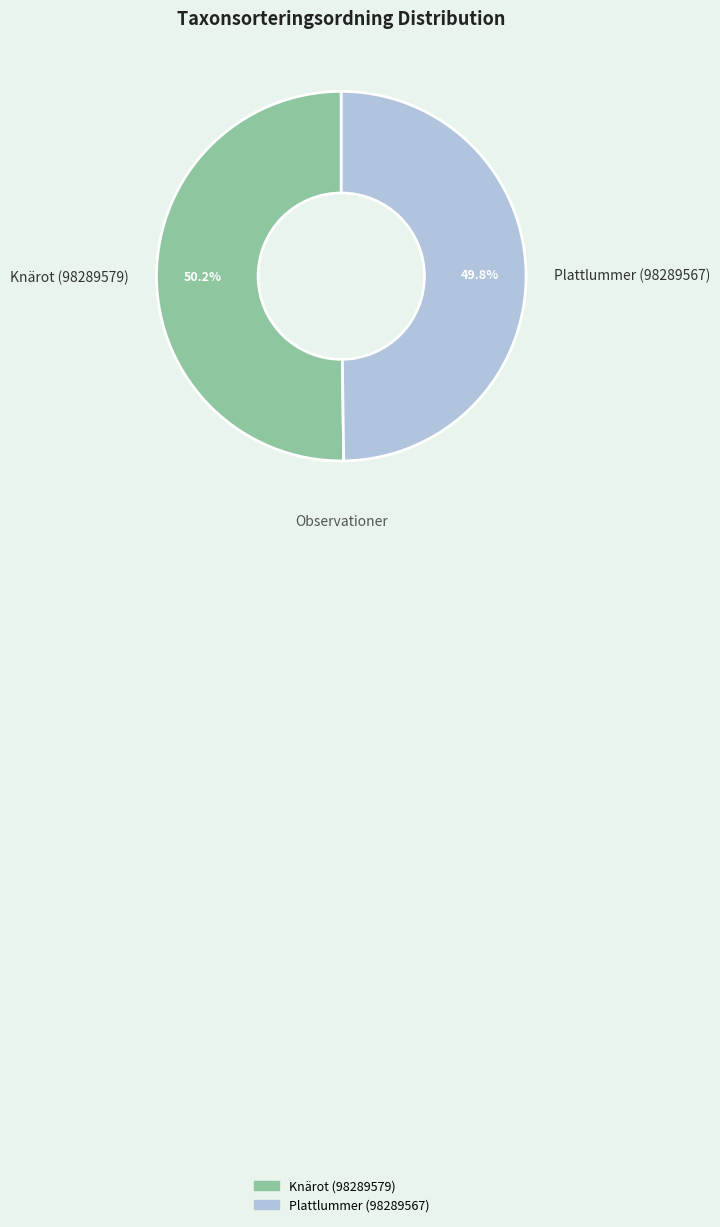

The Knärot (98289579) slice represents 36% of the pie. True or false?

False